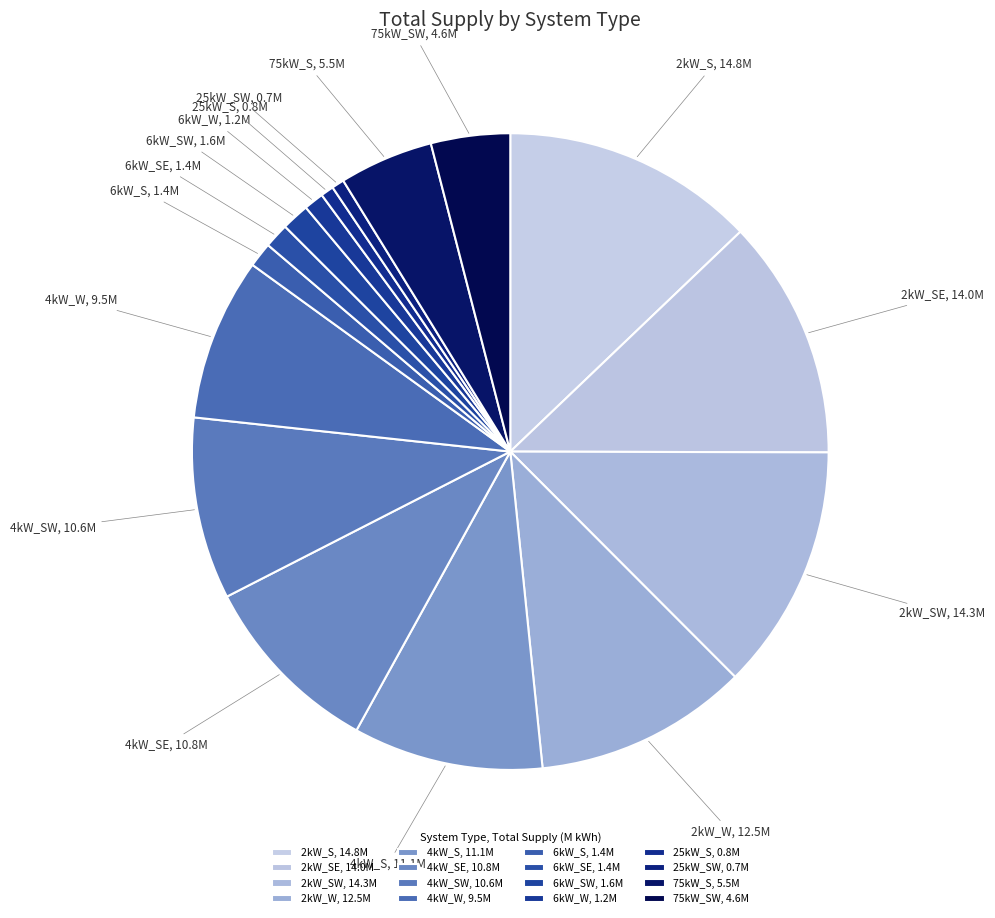

Does any single category account for the majority?

No